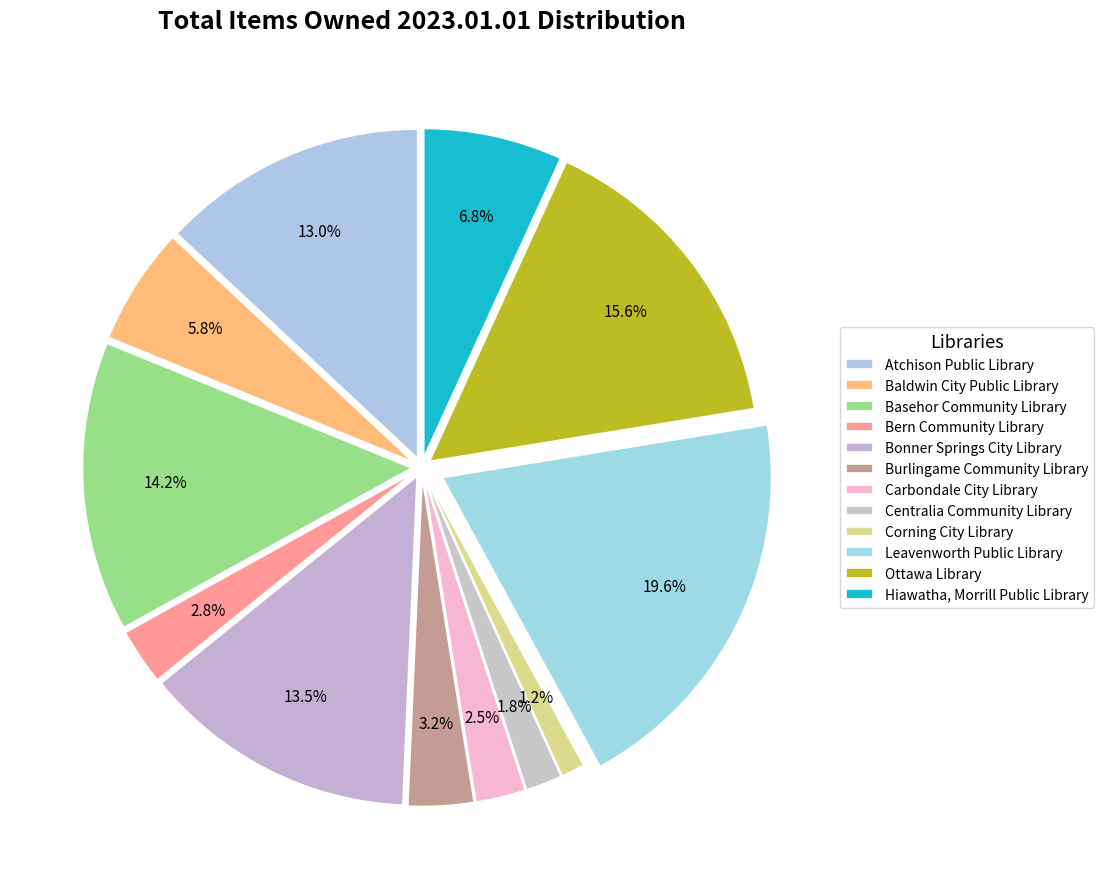

To the nearest percent, what portion does Leavenworth Public Library represent?

20%